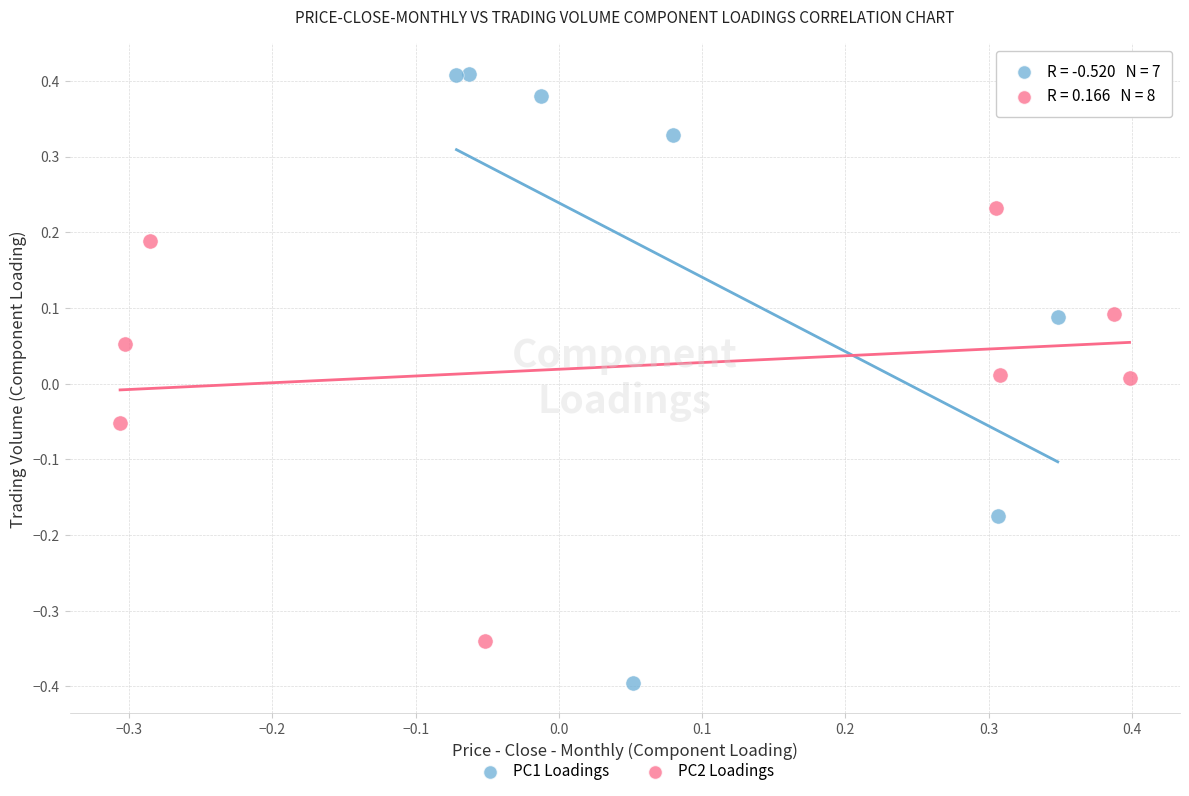

Which series has the largest Y range (max minus min)?

PC1 Loadings